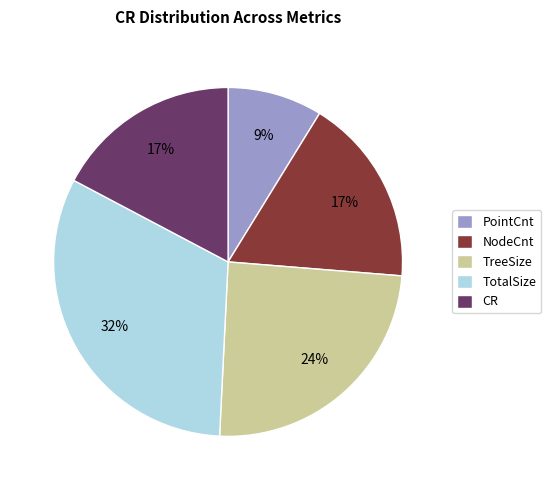

Approximately how many times larger is the value at TreeSize compared to TotalSize?

0.8